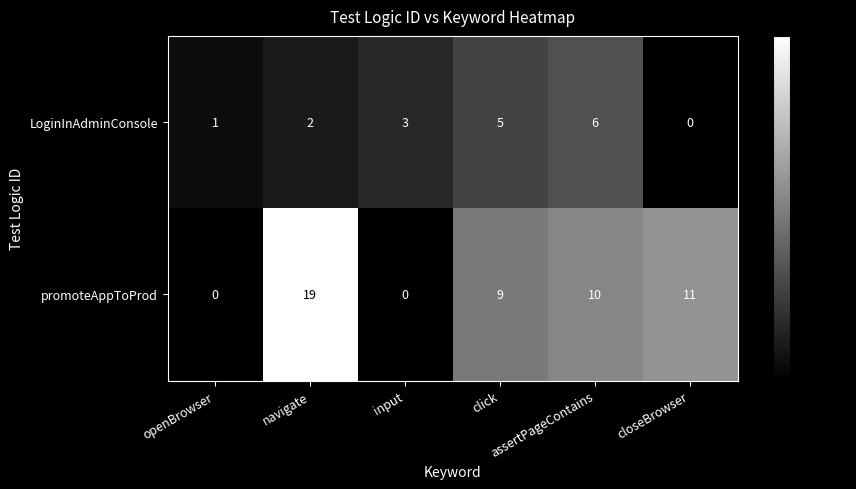

Which series has the largest range (max minus min)?

promoteAppToProd